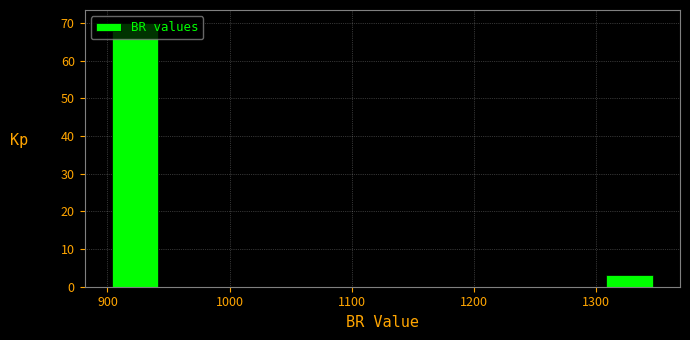

Over which range of the x-axis is the bar tallest?

900 to 945